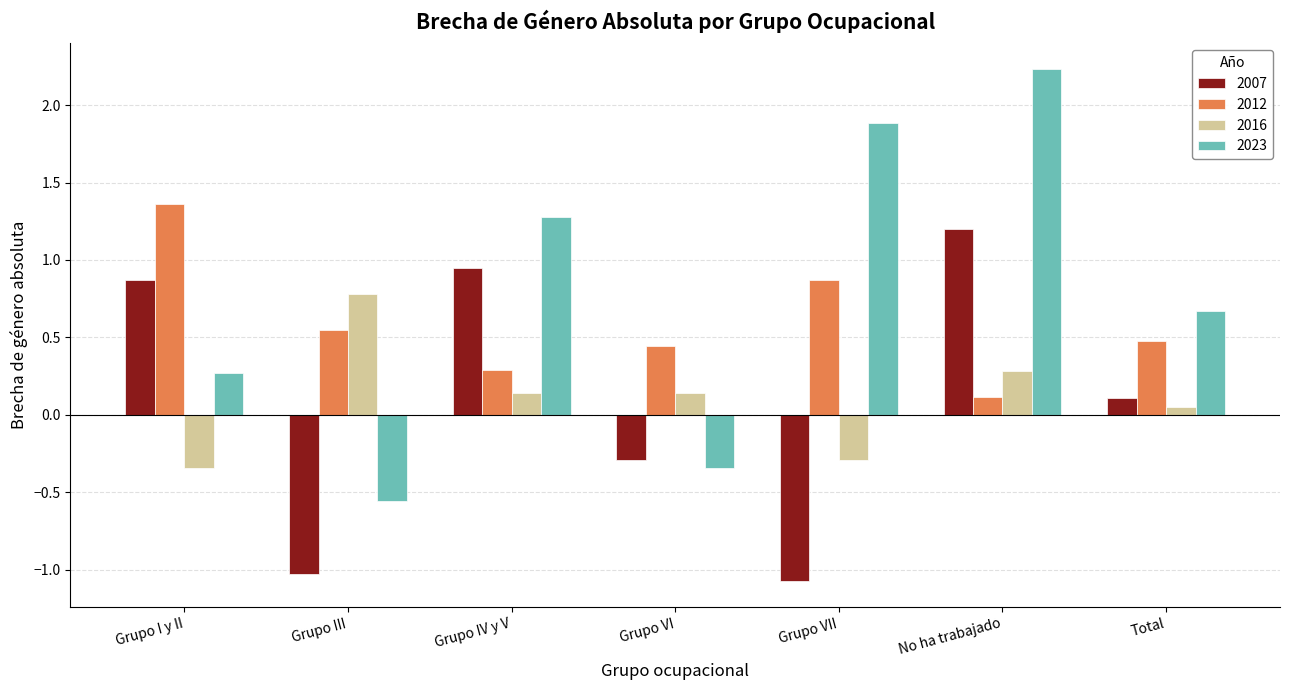

Which category has the highest value in the 2023 series?

No ha trabajado